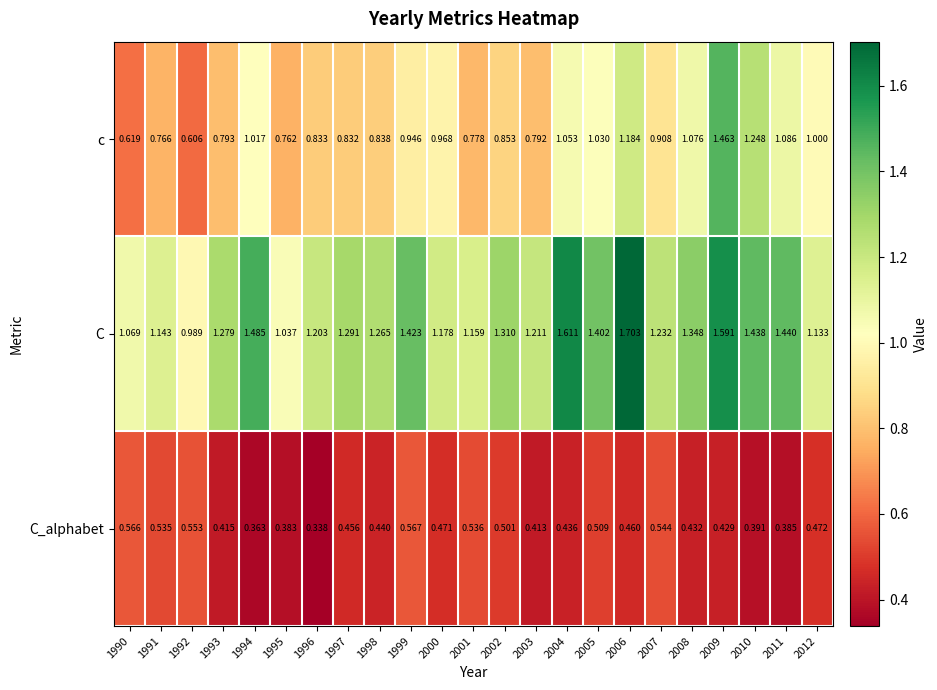

Rank the series by their average value, from highest to lowest.

C, c, C_alphabet